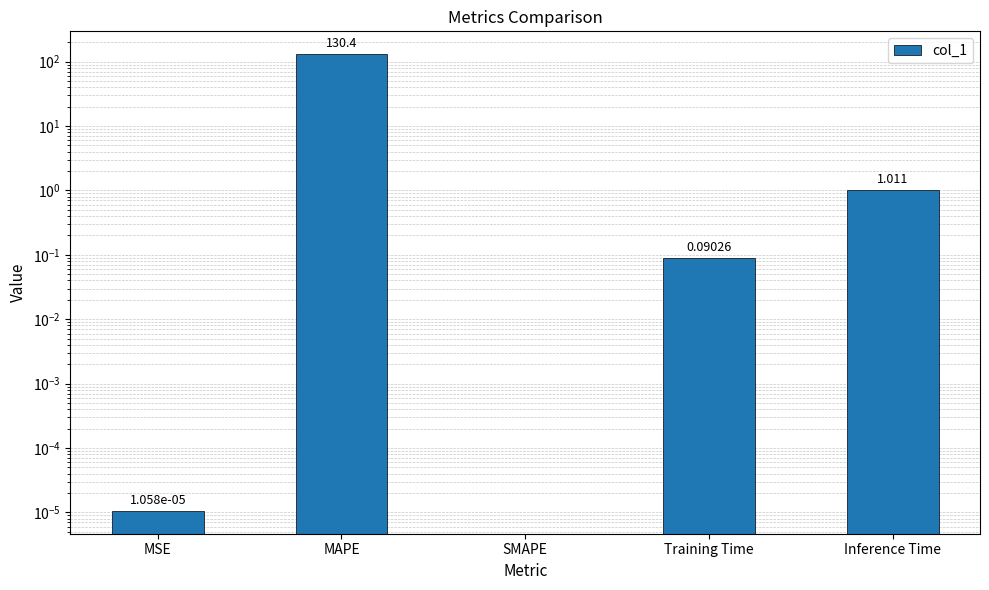

How many data points are above 0?

4